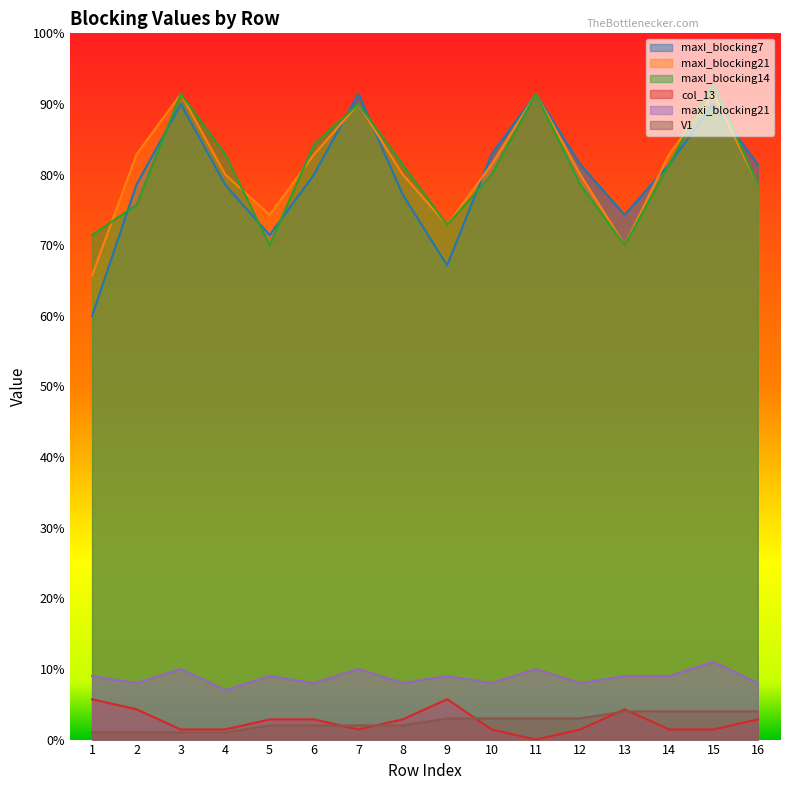

Which has a higher value, 12 or 7?

7